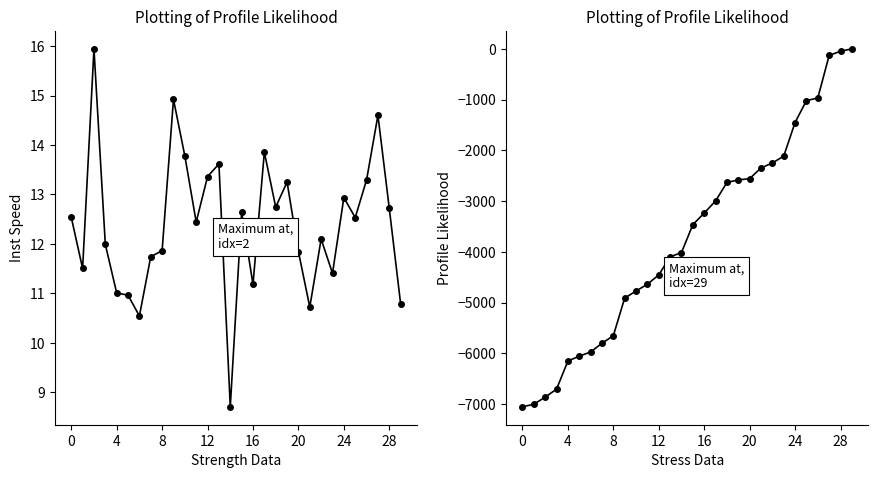

Where does the mid series first go above -3463?

16